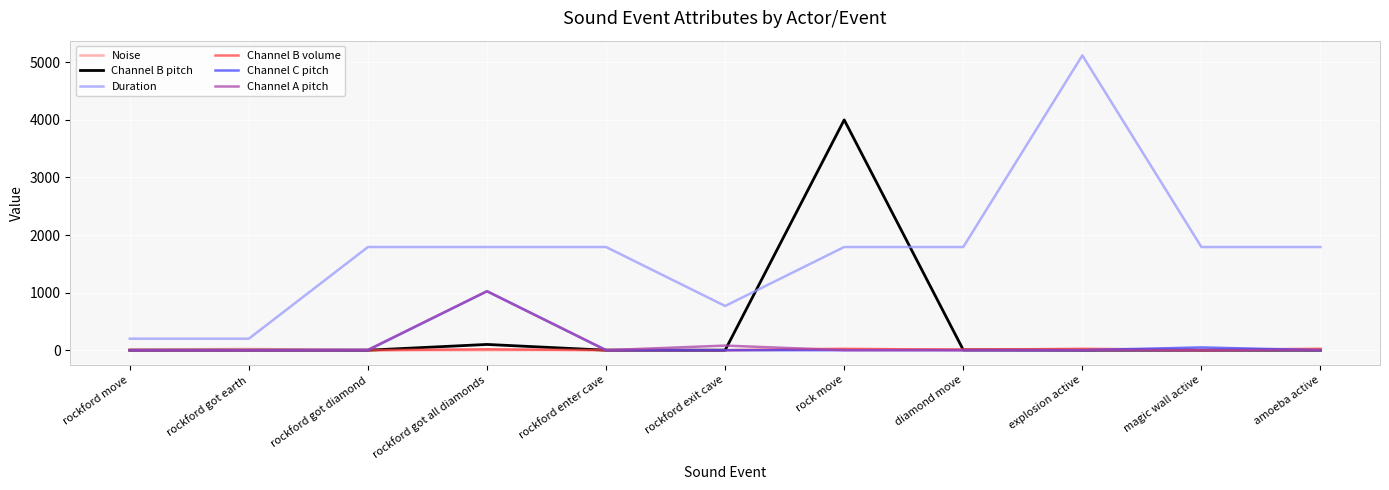

Which series has the widest spread of values?

Duration